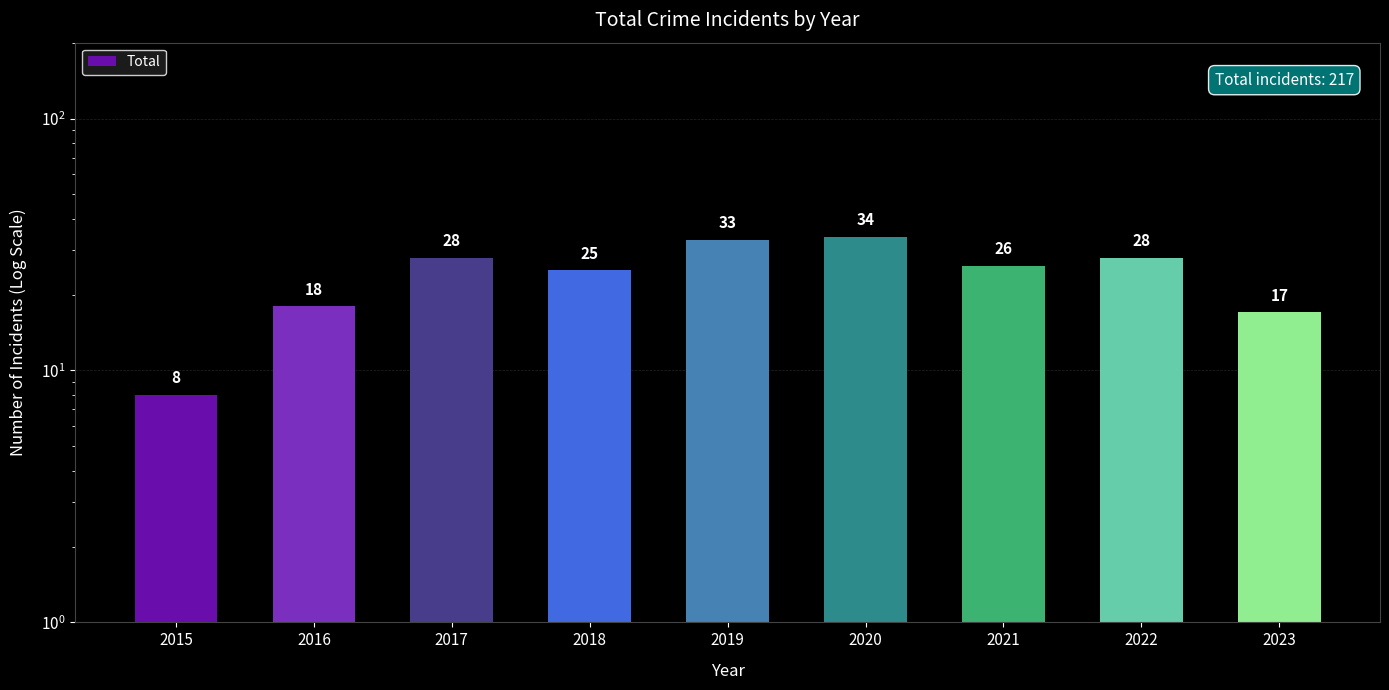

Which category has the lowest value across all series?

2015